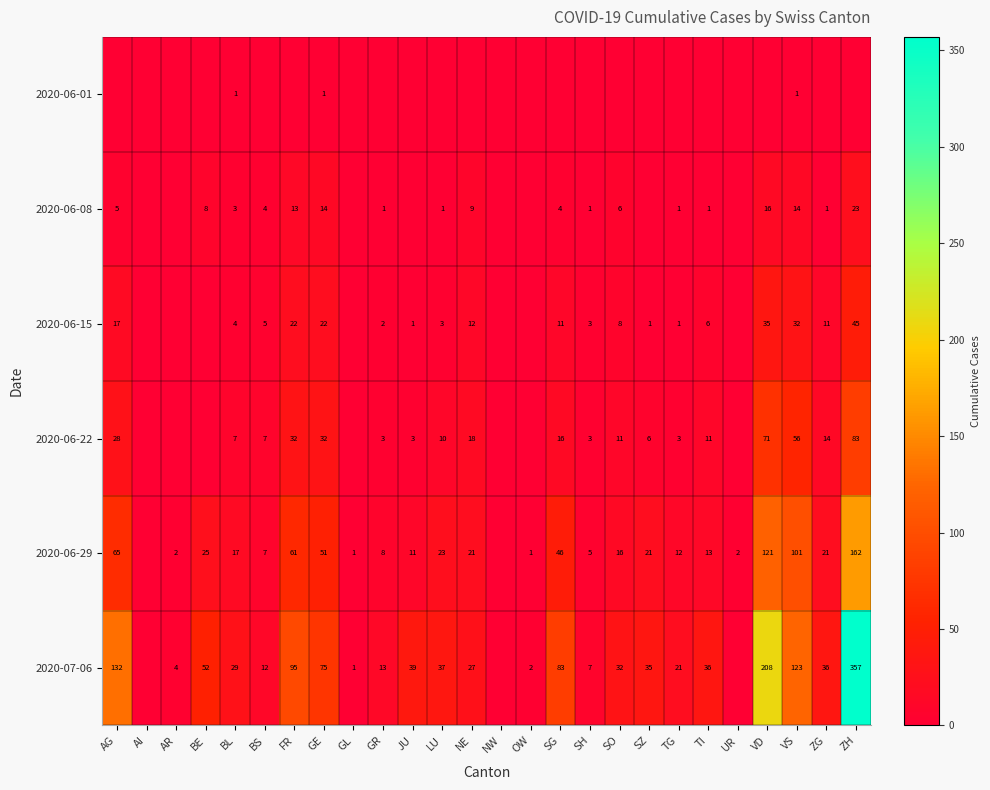

What is the total value across all series at FR?

223